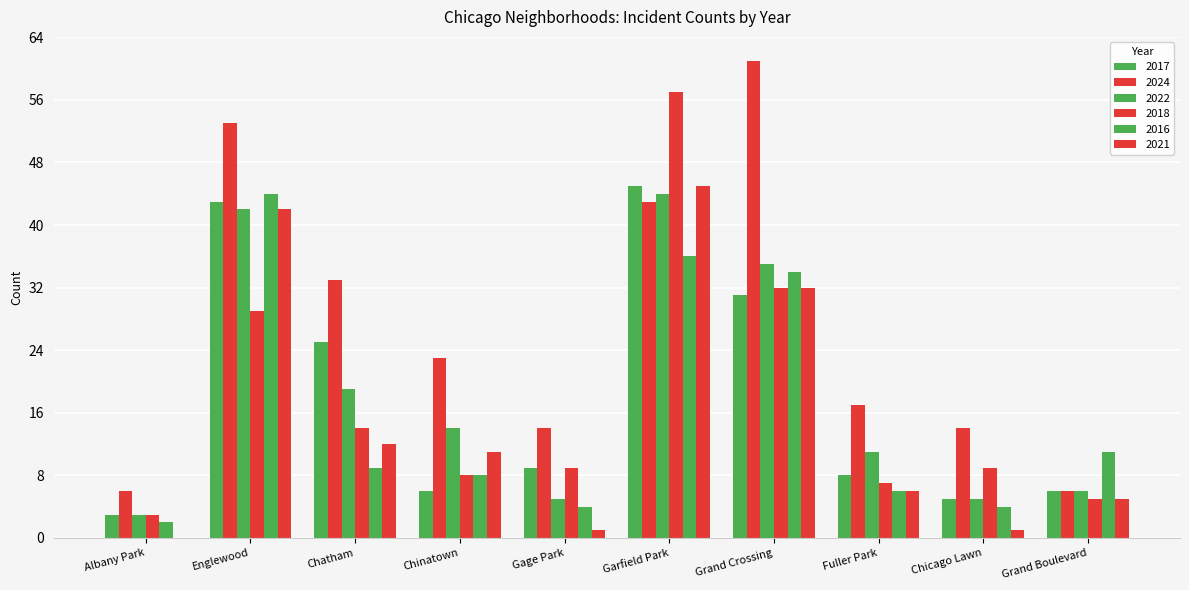

Does the chart contain stacked bars?

No